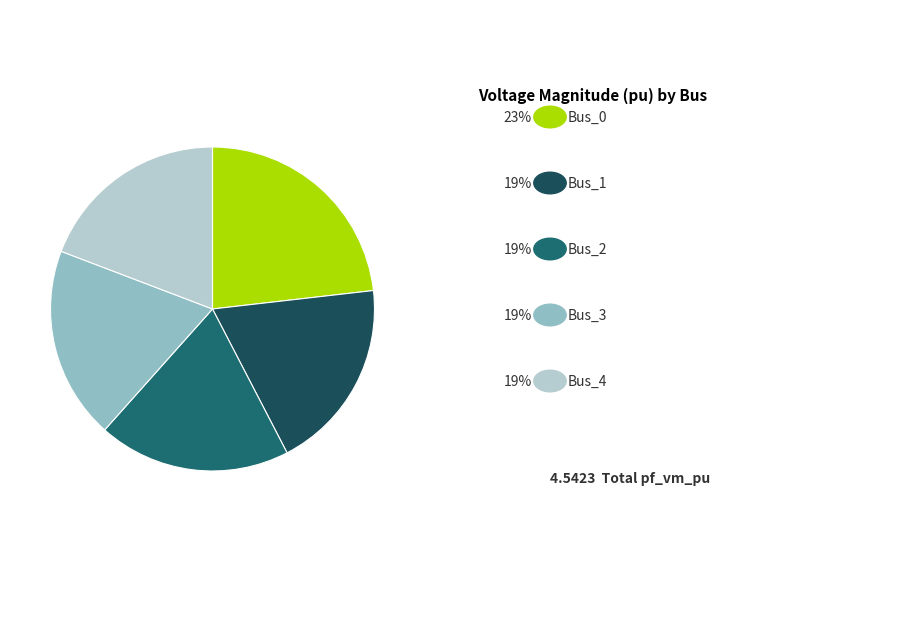

Count the number of slices in the pie.

5